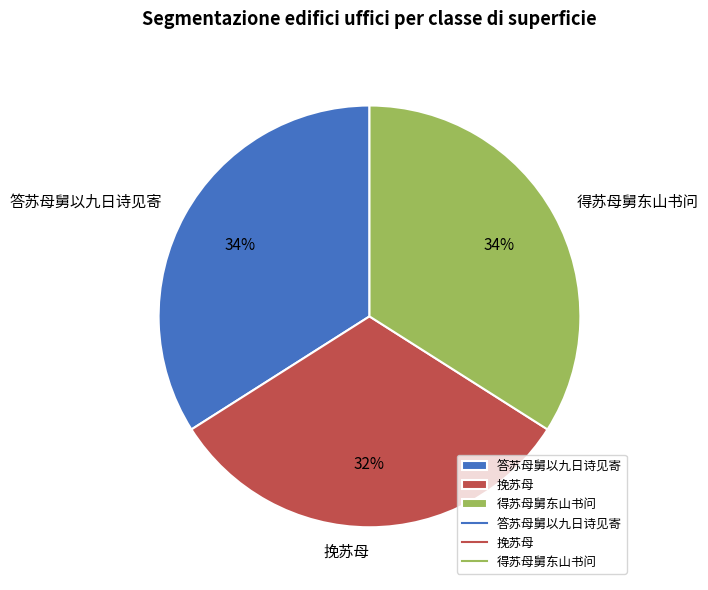

To the nearest percent, what is the combined percentage of 得苏母舅东山书问 and 挽苏母?

66%